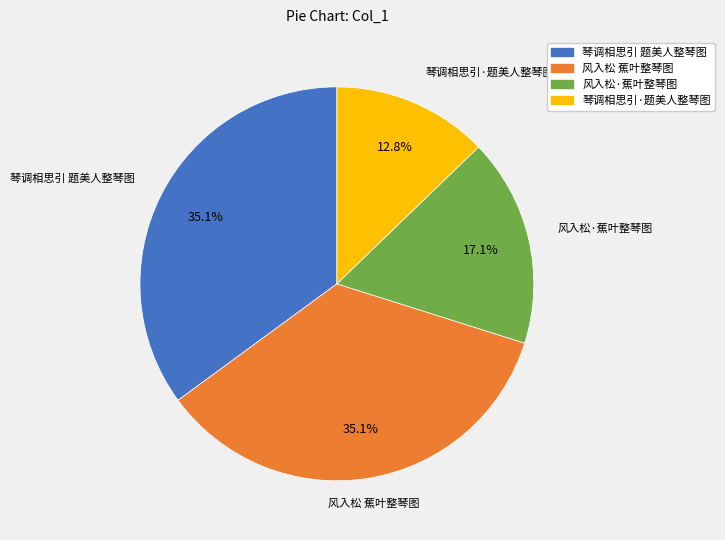

True or false: 风入松·蕉叶整琴图 accounts for 28% of the total.

False